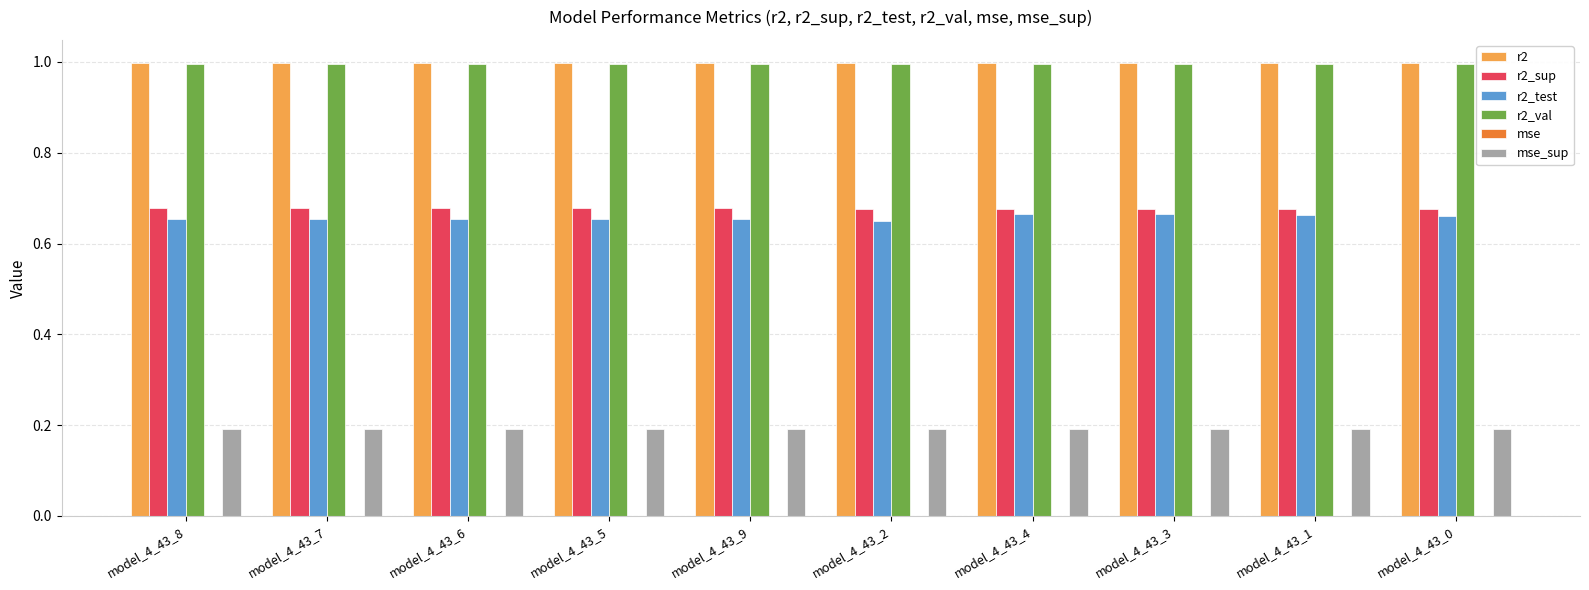

The value of r2 at model_4_43_5 is 1.6. True or false?

False